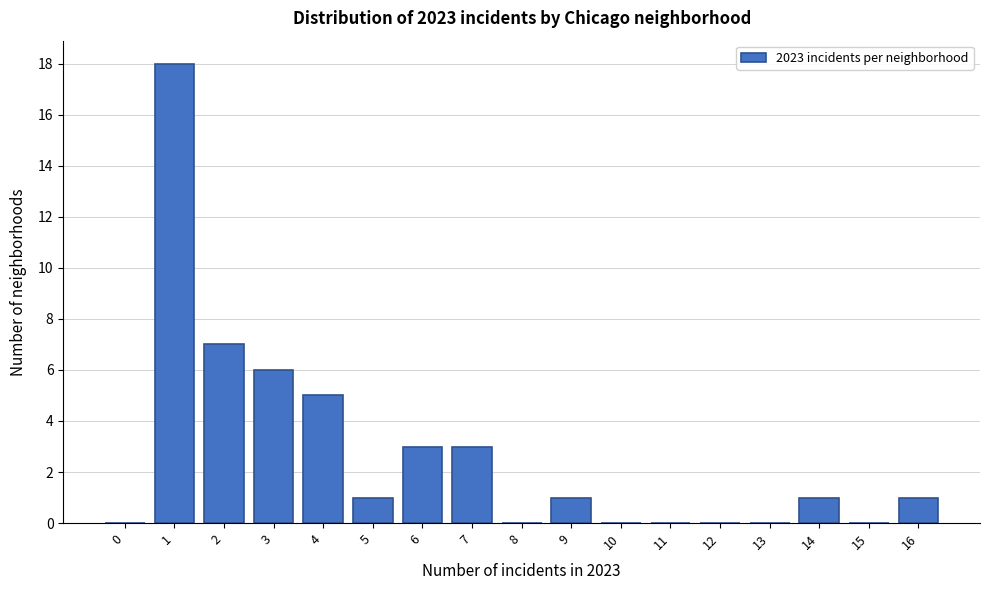

Reading left to right, transcribe this chart: for each bar, give the range it covers on the x-axis and its height. The values are not printed on the chart, so give them approximately, as read against the axis.

-0.5 to 0.5: 0
0.5 to 1.5: 18
1.5 to 2.5: 7
2.5 to 3.5: 6
3.5 to 4.5: 5
4.5 to 5.5: 1
5.5 to 6.5: 3
6.5 to 7.5: 3
7.5 to 8.5: 0
8.5 to 9.5: 1
9.5 to 10.5: 0
10.5 to 11.5: 0
11.5 to 12.5: 0
12.5 to 13.5: 0
13.5 to 14.5: 1
14.5 to 15.5: 0
15.5 to 16.5: 1